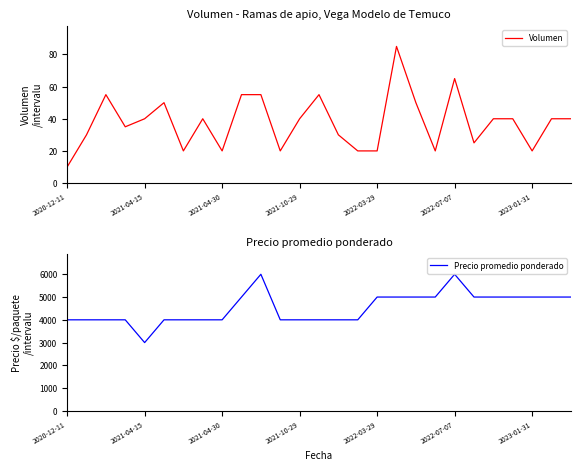

How many data points in Precio promedio ponderado are less than 4000?

1